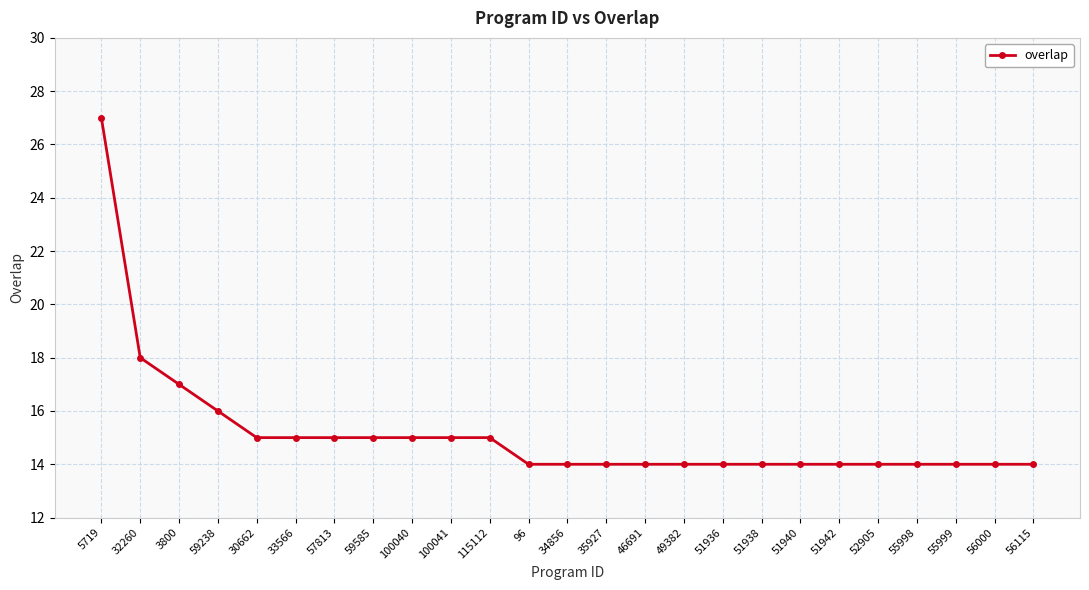

What is the sum of the values at 57813 and 51938?

29